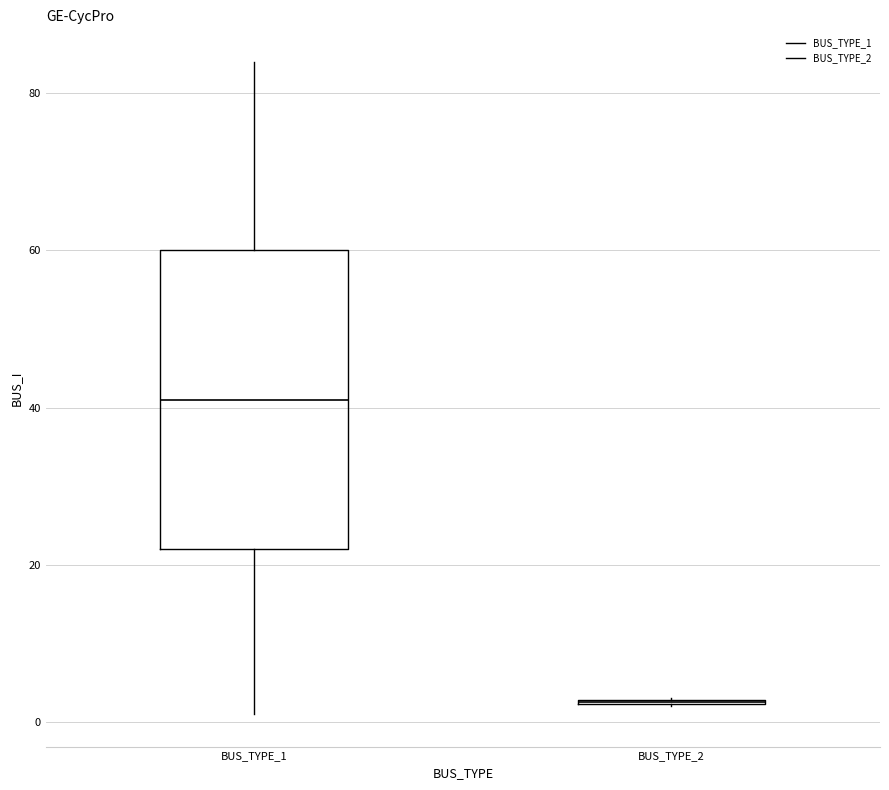

Comparing the boxes themselves (not the whiskers), which one is the tallest?

BUS_TYPE_1